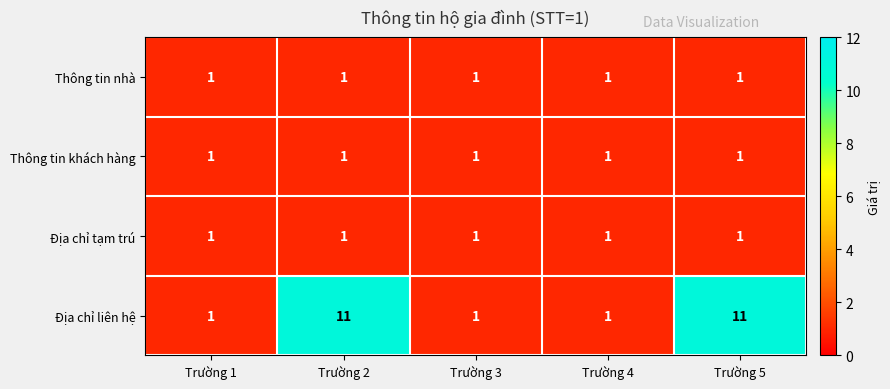

What is the total value across all series at Trường 1?

4